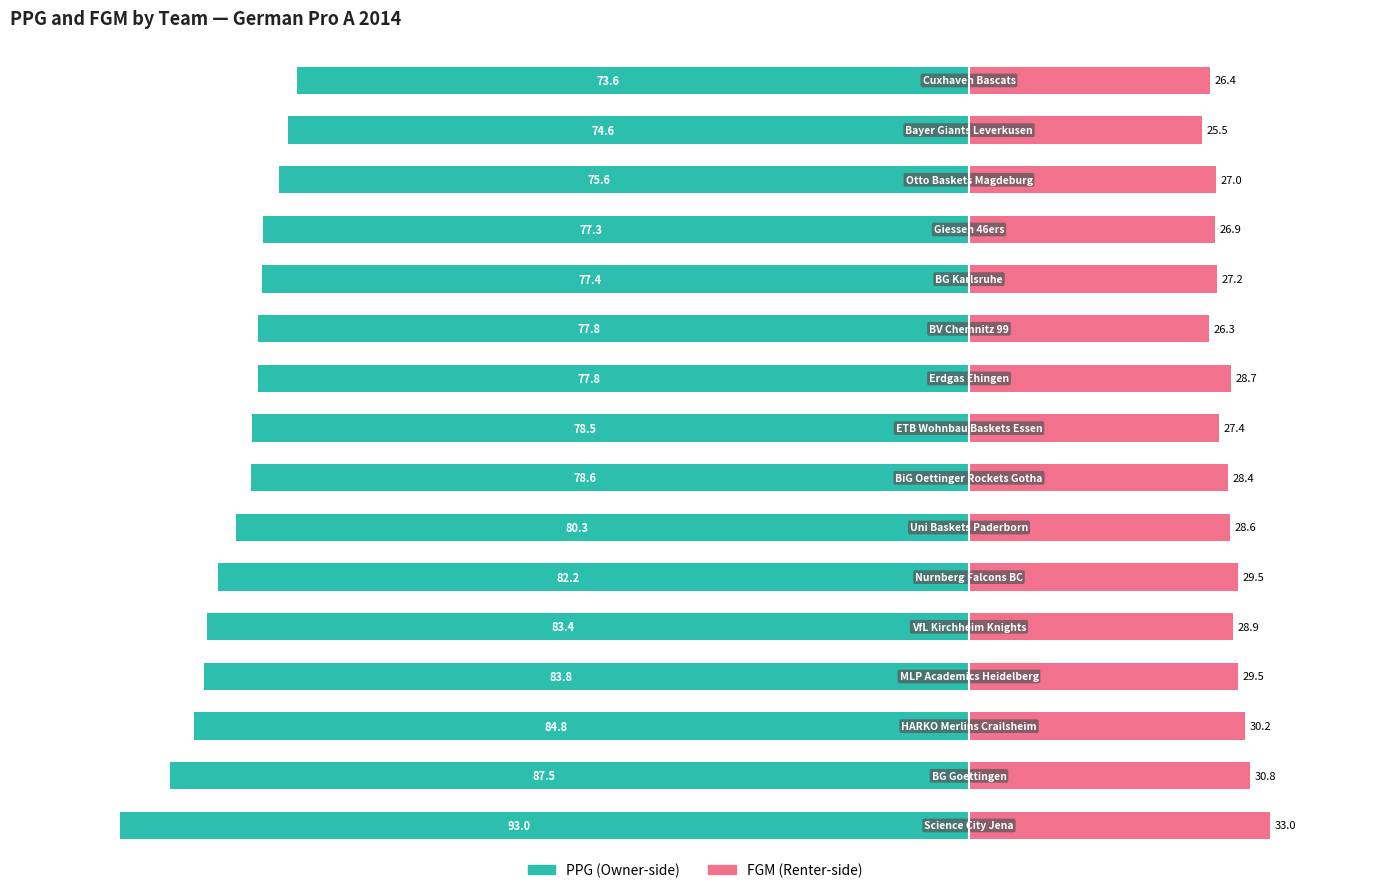

Which series has the largest range (max minus min)?

PPG